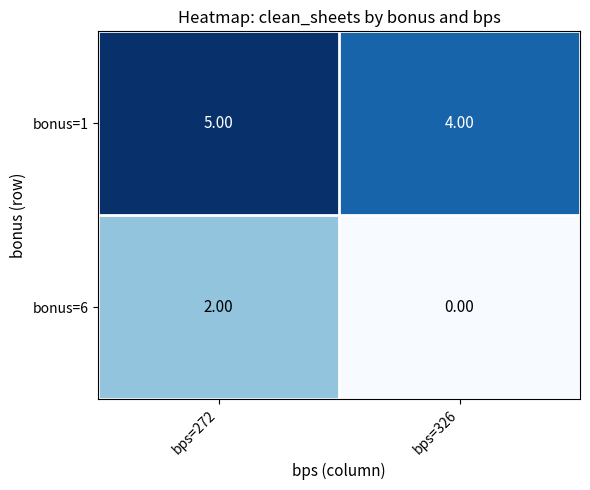

Rank the series at bps=326 from highest to lowest value.

bonus=1, bonus=6